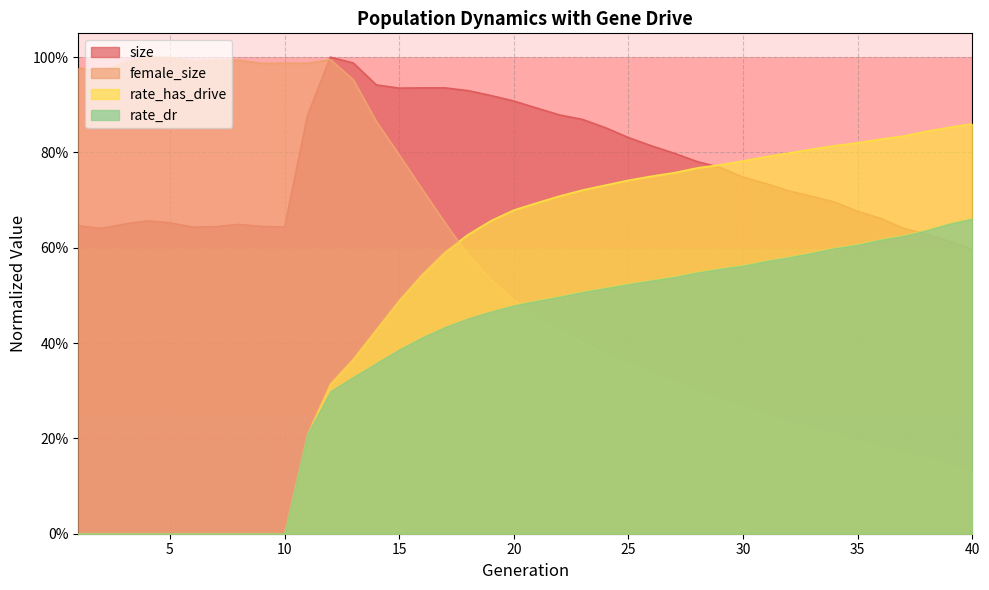

Which category has the lowest value across all series?

1